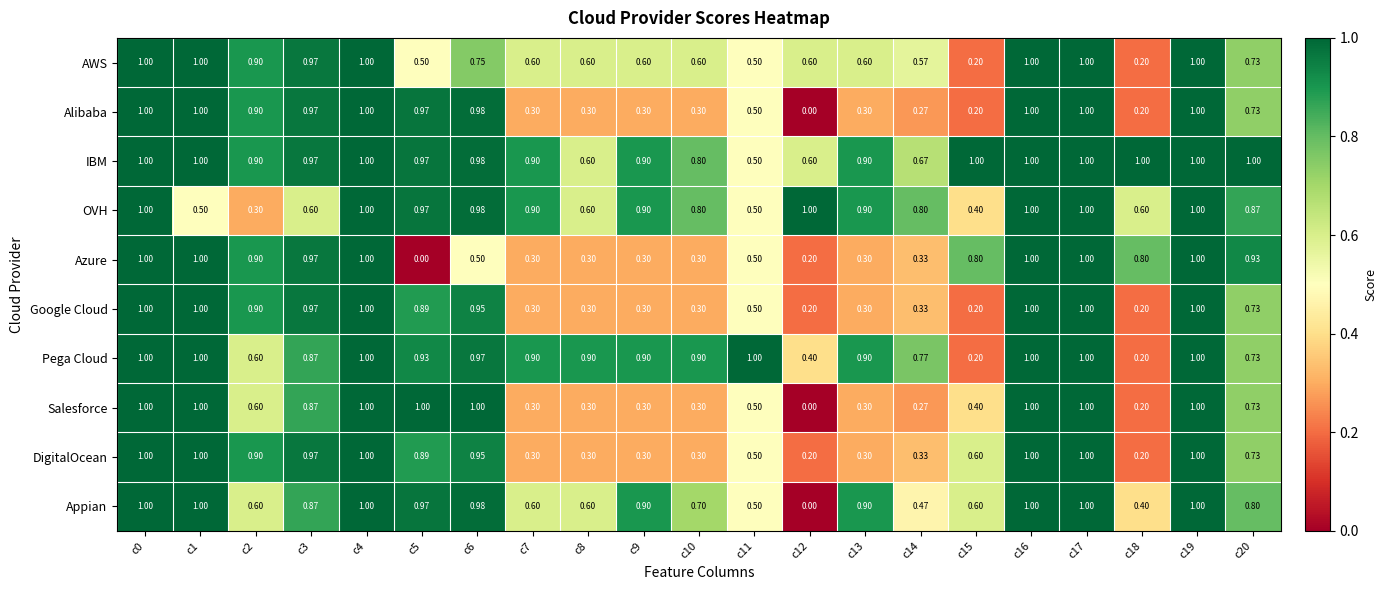

Which series has the largest total across all categories?

IBM